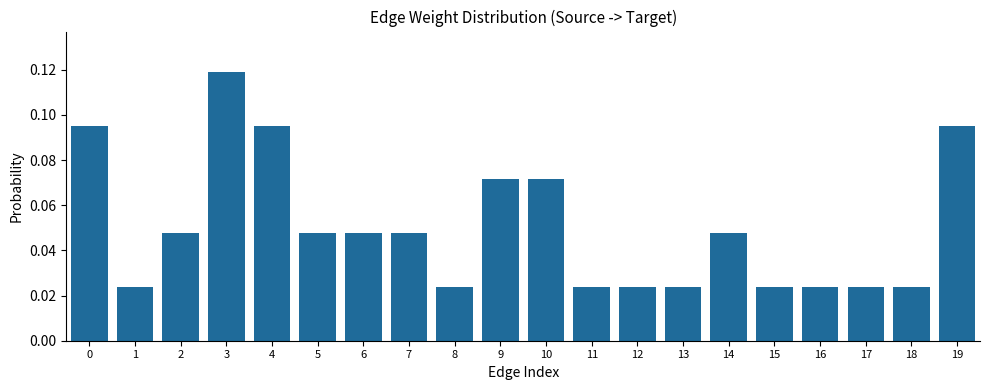

At which category does the chart reach its peak across all series?

3